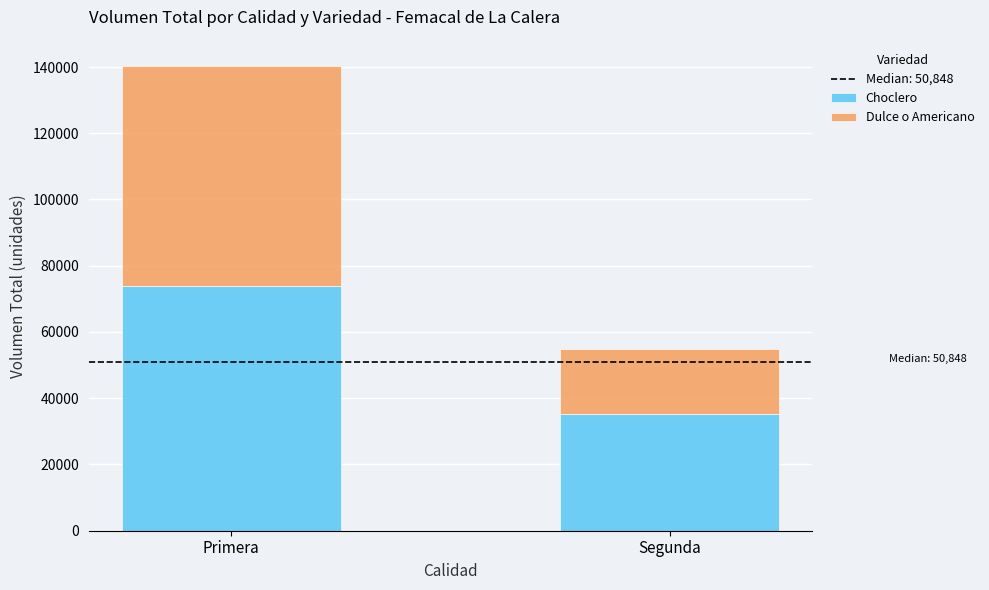

What is the sum of all Choclero values?

109100